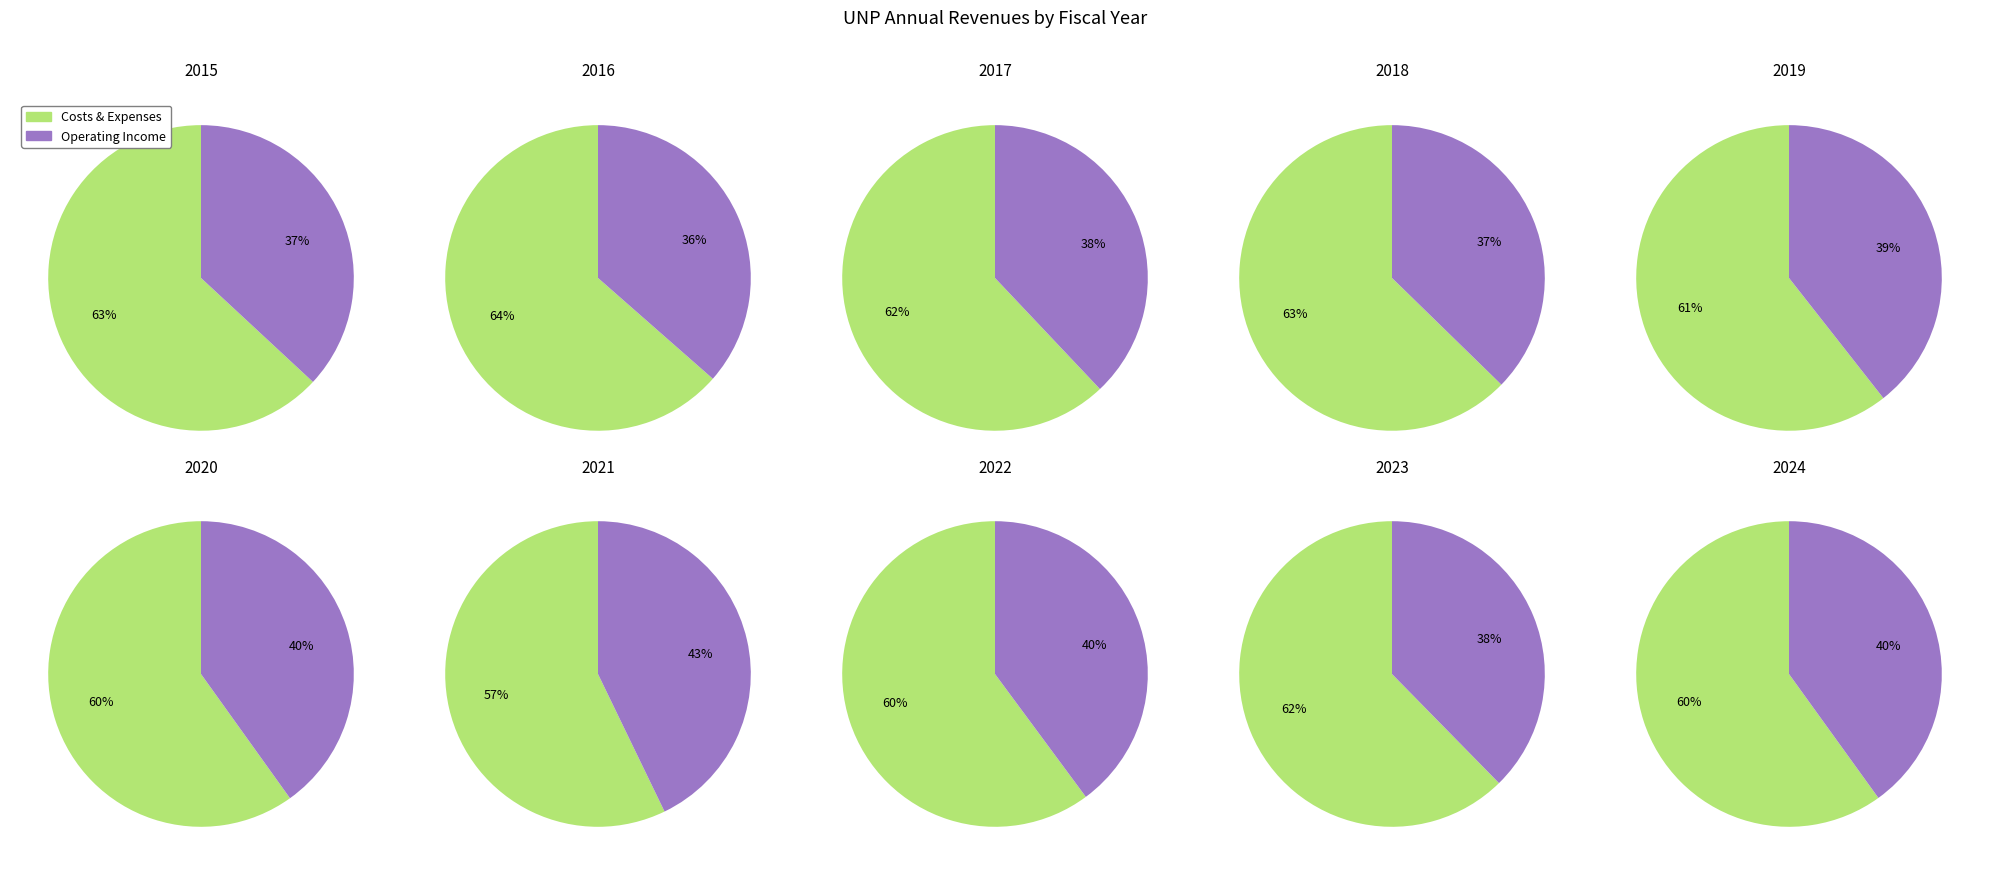

Combined, what portion of the pie is 2019 and 2020?

18.6%